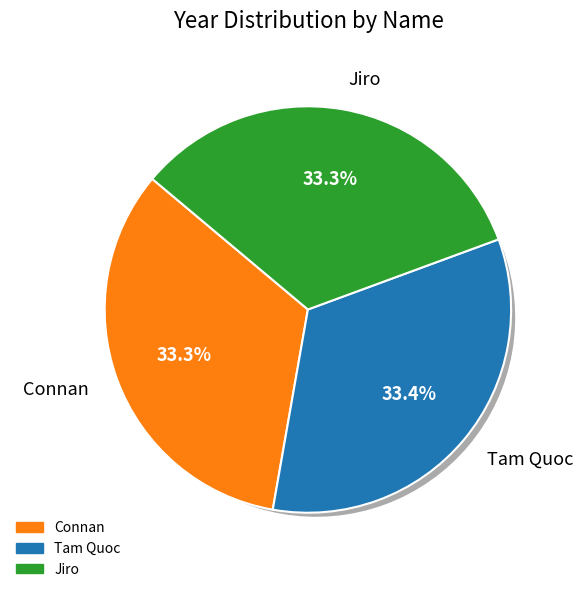

Which slice is the smallest?

Jiro